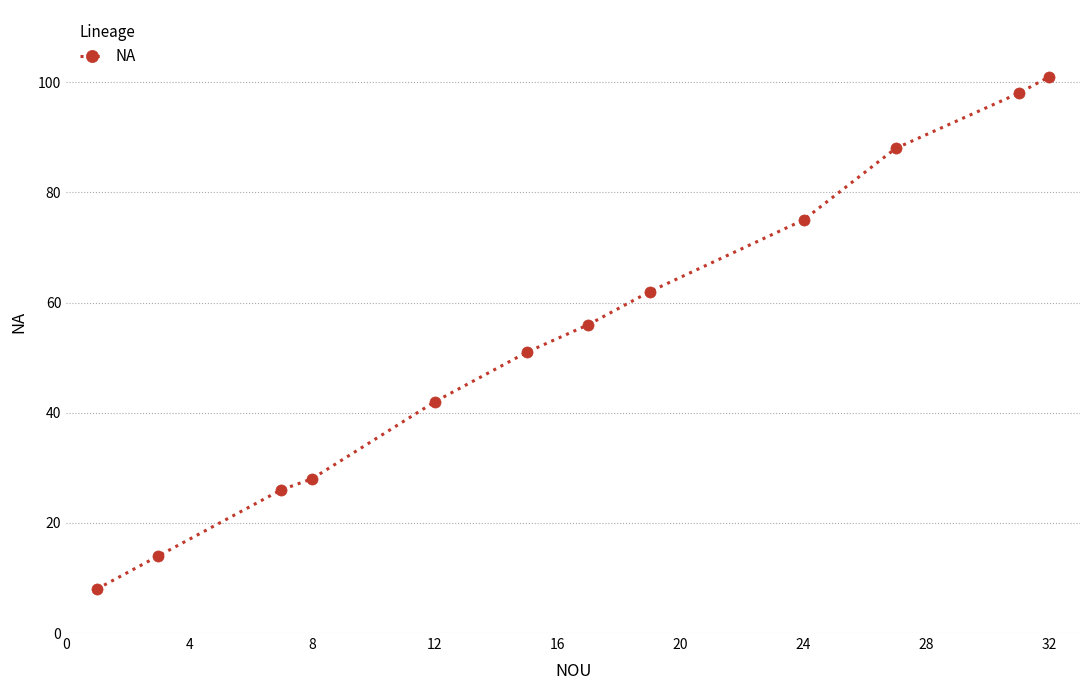

What is the average value?

54